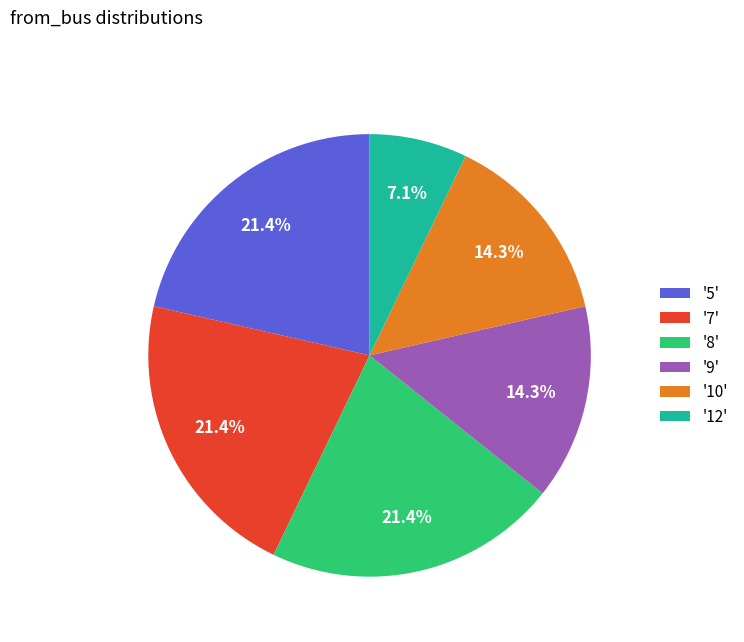

What is the smallest slice in the pie chart?

'12'